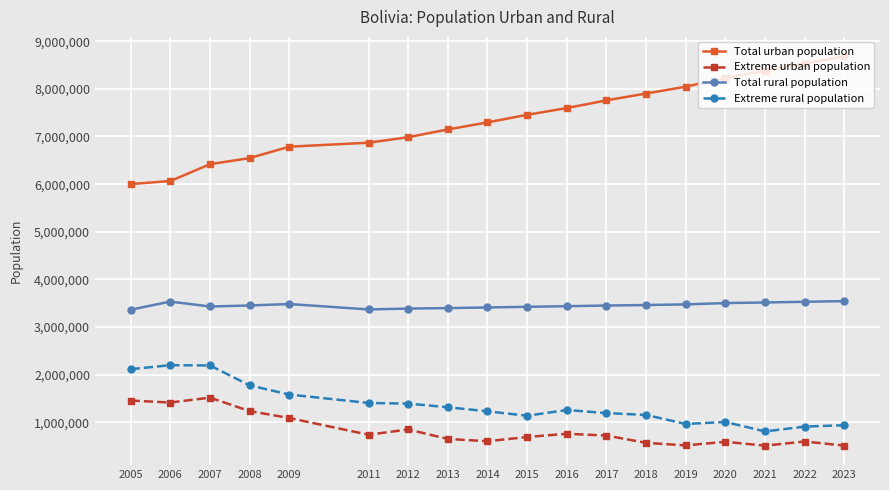

How many lines are shown in the chart?

4